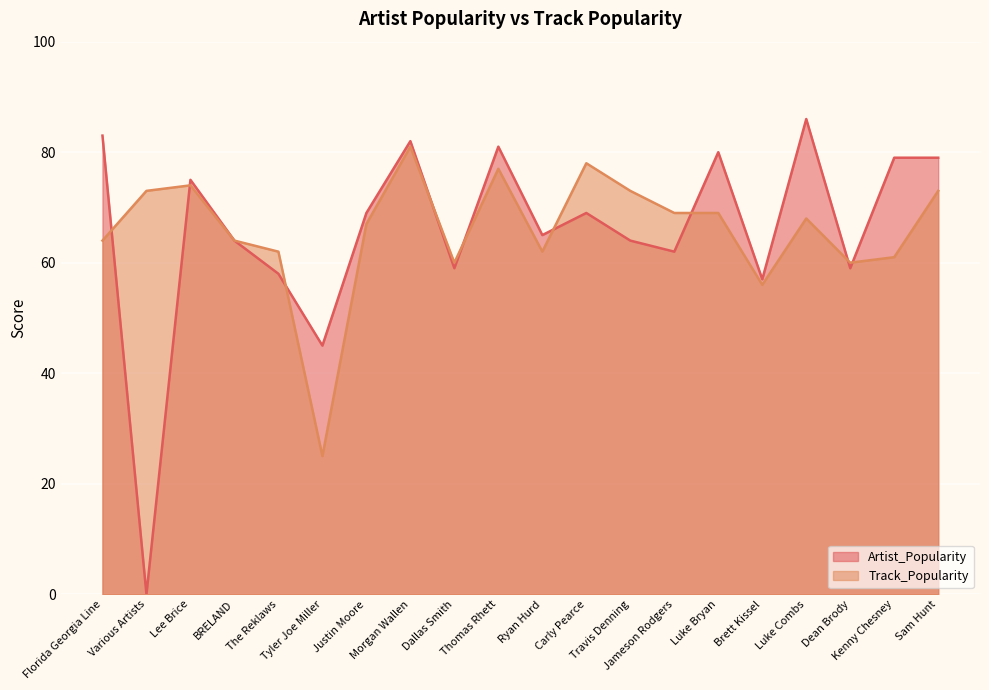

Where does the Artist_Popularity series first go above 69?

Florida Georgia Line